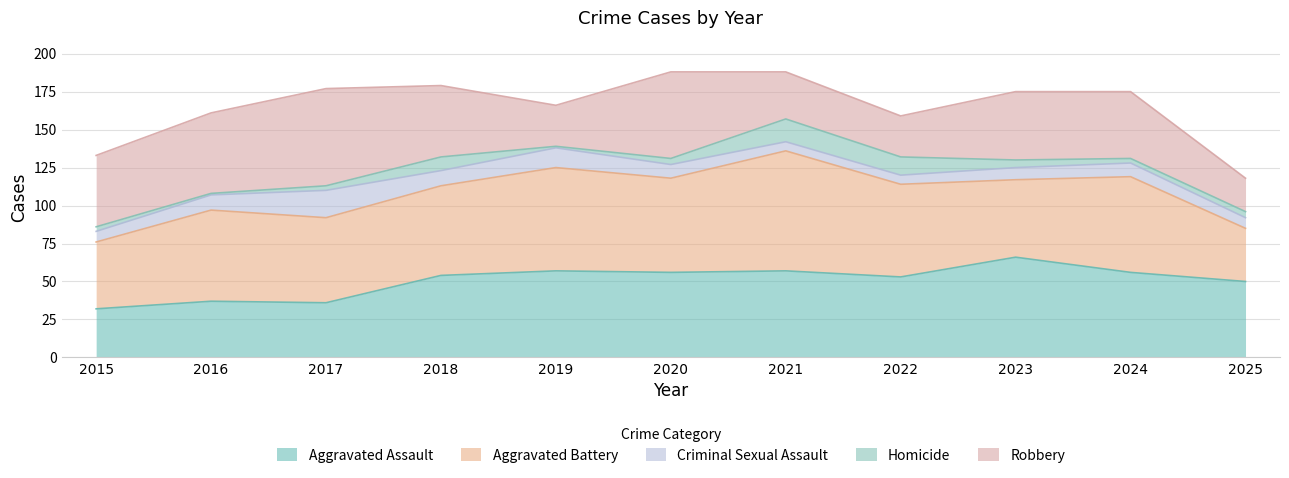

Reading right to left, list all the values displayed in this chart.

Aggravated Assault: 2025=50	2024=56	2023=66	2022=53	2021=57	2020=56	2019=57	2018=54	2017=36	2016=37	2015=32
Aggravated Battery: 2025=35	2024=63	2023=51	2022=61	2021=79	2020=62	2019=68	2018=59	2017=56	2016=60	2015=44
Criminal Sexual Assault: 2025=7	2024=9	2023=8	2022=6	2021=6	2020=9	2019=13	2018=10	2017=18	2016=10	2015=7
Homicide: 2025=4	2024=3	2023=5	2022=12	2021=15	2020=4	2019=1	2018=9	2017=3	2016=1	2015=3
Robbery: 2025=22	2024=44	2023=45	2022=27	2021=31	2020=57	2019=27	2018=47	2017=64	2016=53	2015=47